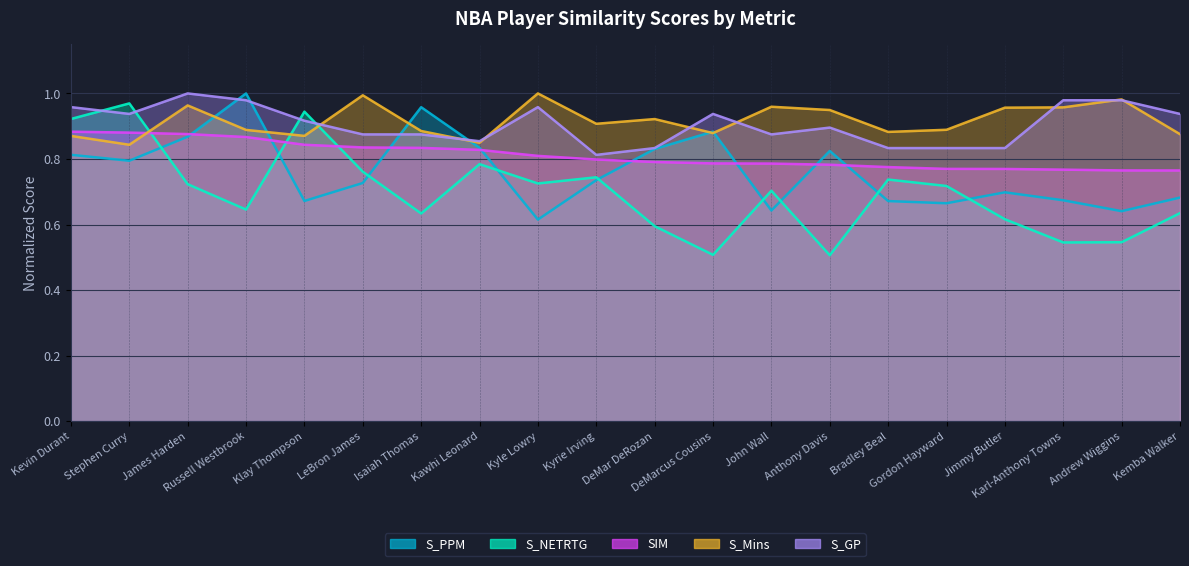

Rank the series by their maximum value, from lowest to highest.

SIM, S_NETRTG, S_PPM, S_Mins, S_GP